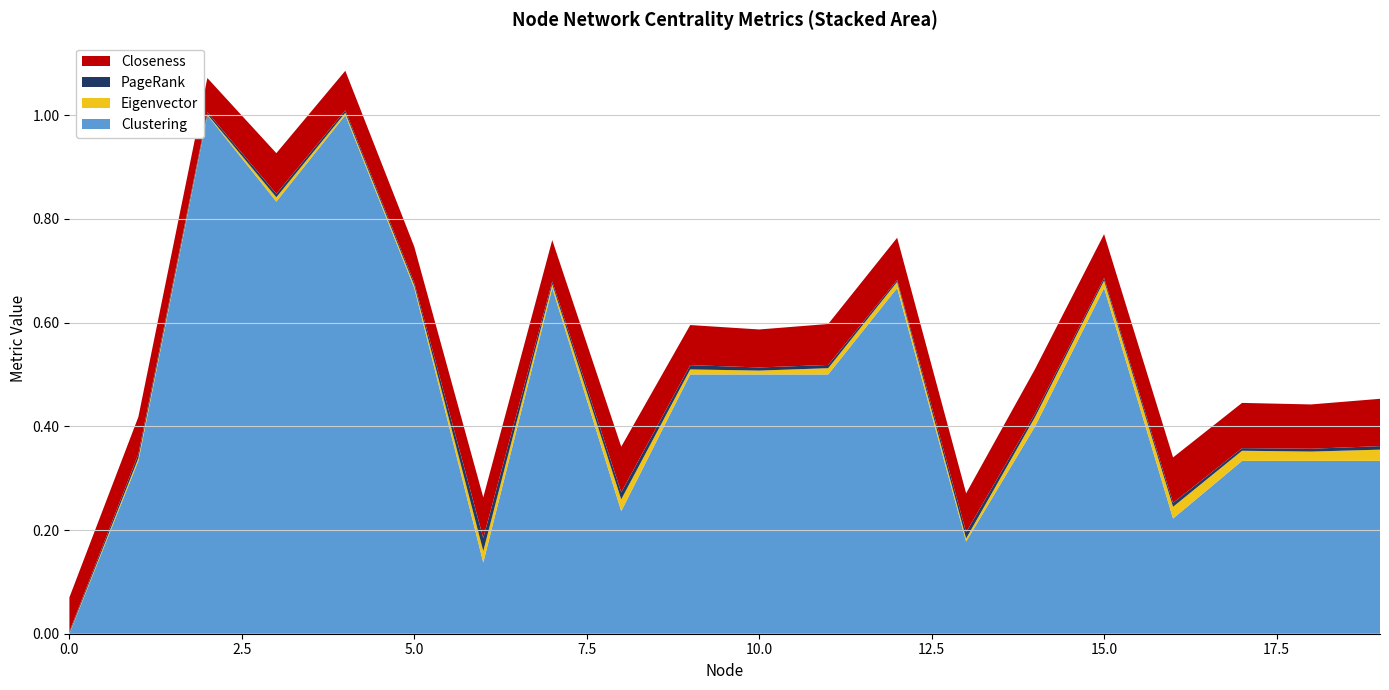

Reading left to right, what are all the values shown in this chart?

Clustering: 0.0	0.3	1.0	0.8	1.0	0.7	0.1	0.7	0.2	0.5	0.5	0.5	0.7	0.2	0.4	0.7	0.2	0.3	0.3	0.3
Closeness: 0.1	0.1	0.1	0.1	0.1	0.1	0.1	0.1	0.1	0.1	0.1	0.1	0.1	0.1	0.1	0.1	0.1	0.1	0.1	0.1
Eigenvector: 0.0	0.0	0.0	0.0	0.0	0.0	0.0	0.0	0.0	0.0	0.0	0.0	0.0	0.0	0.0	0.0	0.0	0.0	0.0	0.0
PageRank: 0.0	0.0	0.0	0.0	0.0	0.0	0.0	0.0	0.0	0.0	0.0	0.0	0.0	0.0	0.0	0.0	0.0	0.0	0.0	0.0